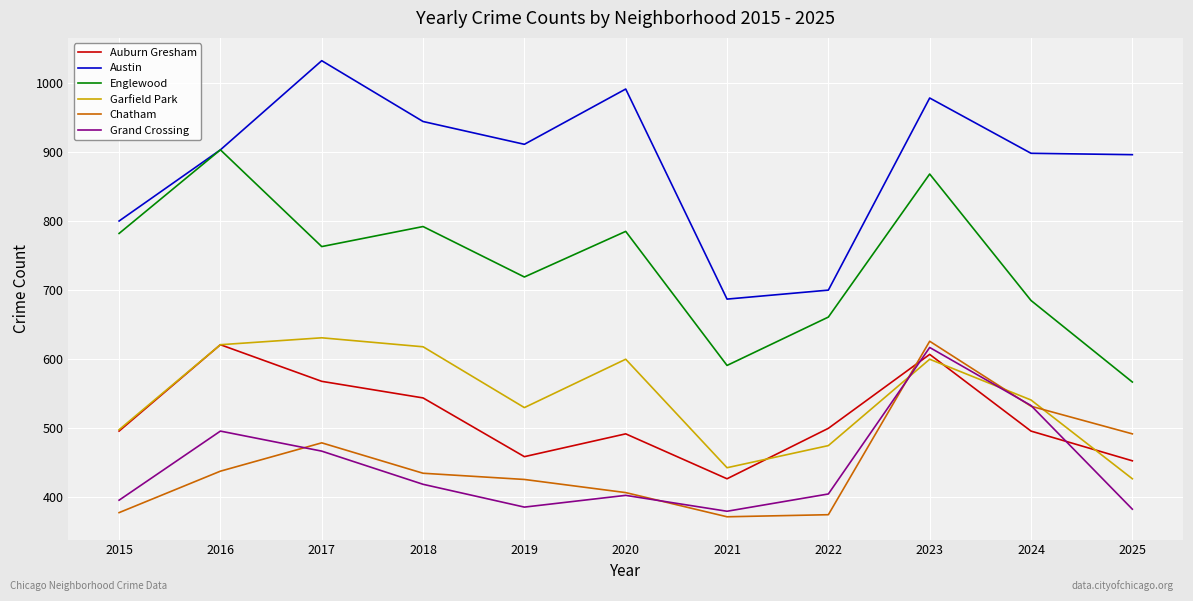

True or false: Garfield Park and Auburn Gresham cross at least once.

True